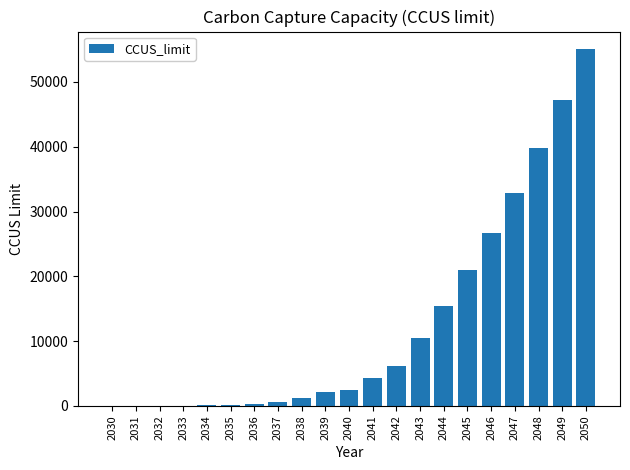

Are the bars horizontal?

No